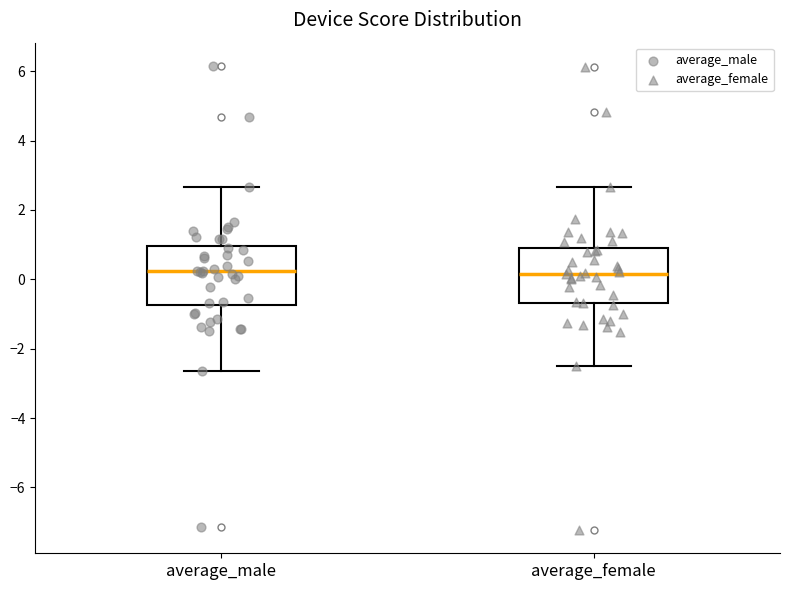

Reading left to right, read every box against the y-axis: the position of its median line, the range the box covers, and the ends of its whiskers. The values are not printed on the chart, so give them approximately, as read against the axis.

average_male: median 0.2, box -0.8 to 1.0, whiskers -2.6 to 2.6
average_female: median 0.2, box -0.6 to 0.8, whiskers -2.4 to 2.6